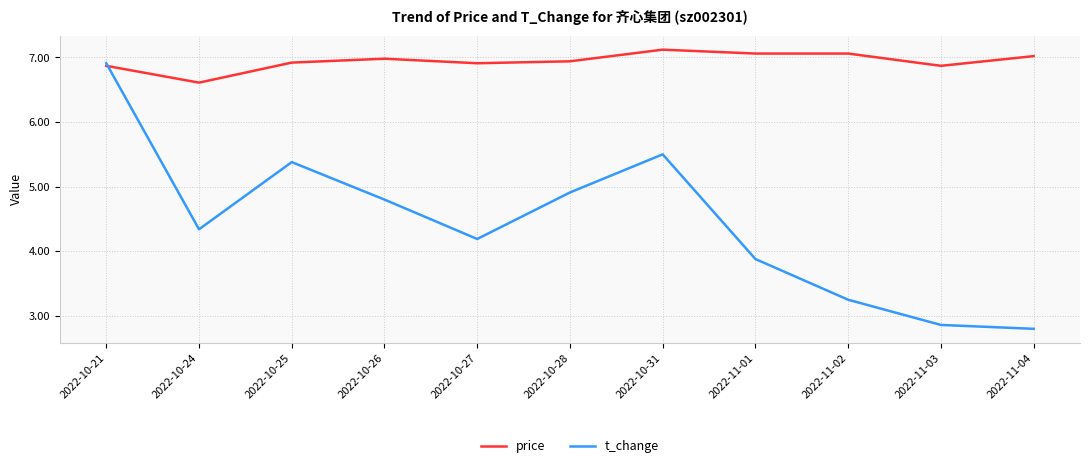

Between which two adjacent categories do price and t_change first intersect?

2022-10-21 and 2022-10-24